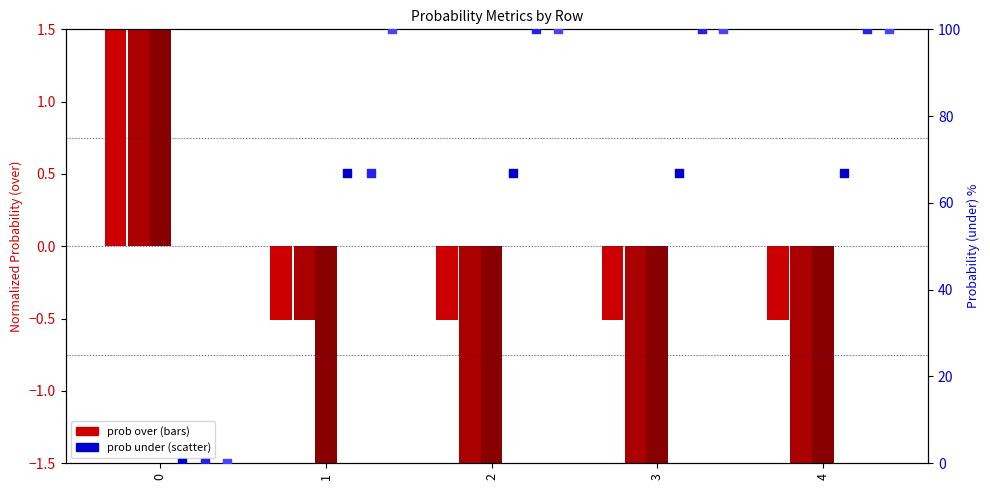

Which series reaches the minimum Y coordinate?

reb prob over